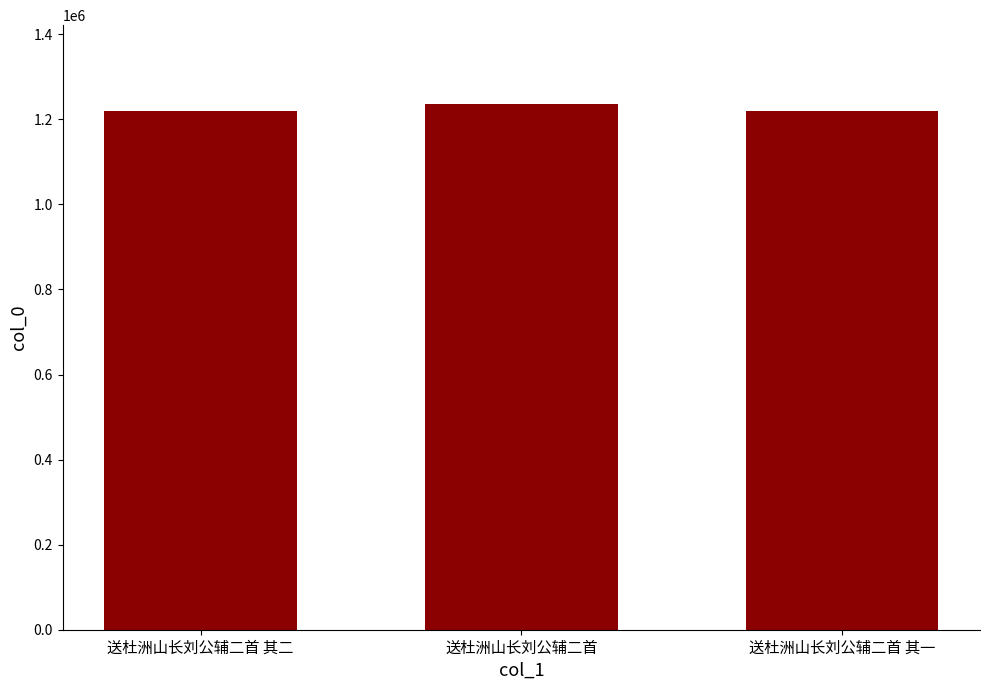

What is the change in value from 送杜洲山长刘公辅二首 其二 to 送杜洲山长刘公辅二首 其一?

-1